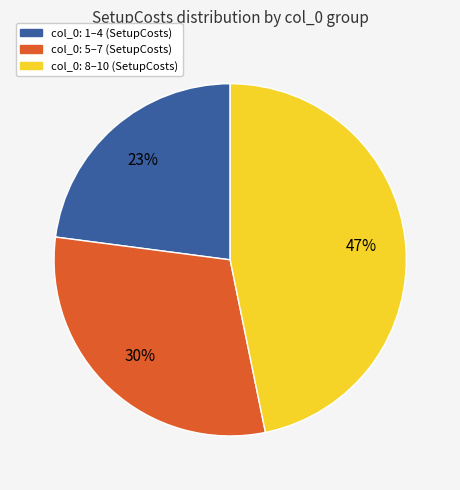

Does any single category account for the majority?

No